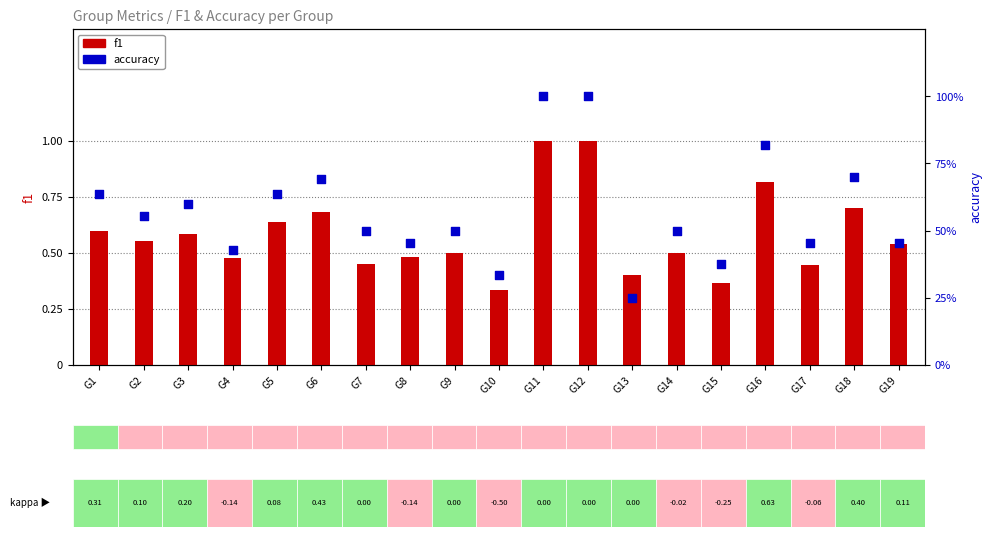

What is the total value across all series at G13?

0.7